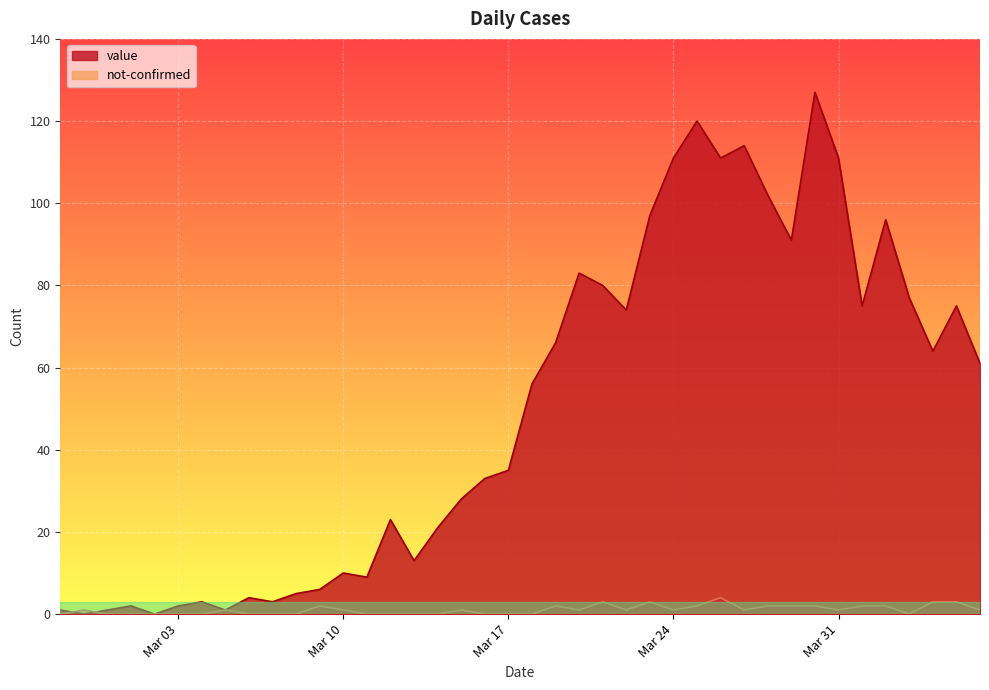

Where is the first local maximum for value?

2020-03-01